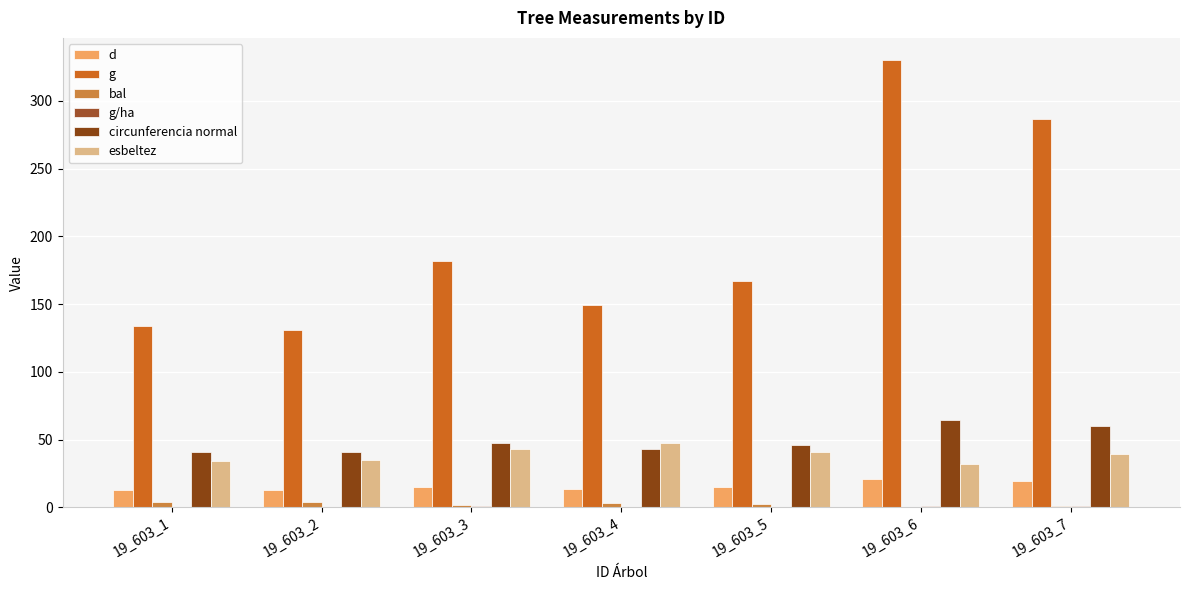

Which has a higher value, 19_603_6 or 19_603_5?

19_603_6